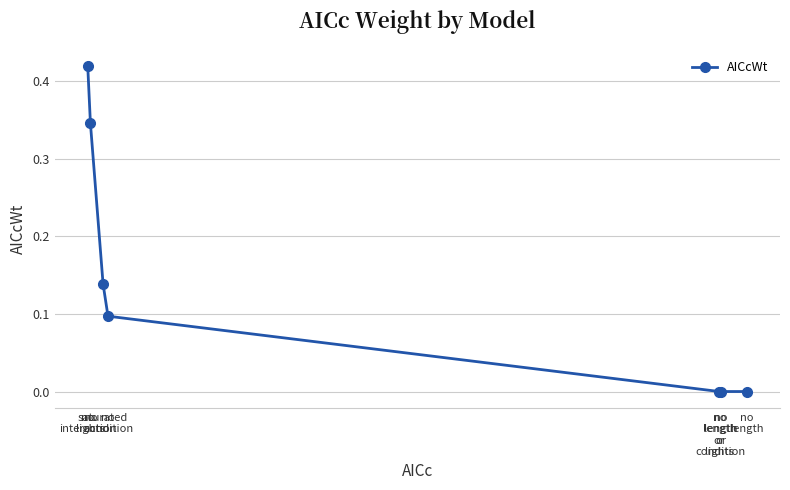

True or false: there are more than 2 points higher than both neighbors.

False